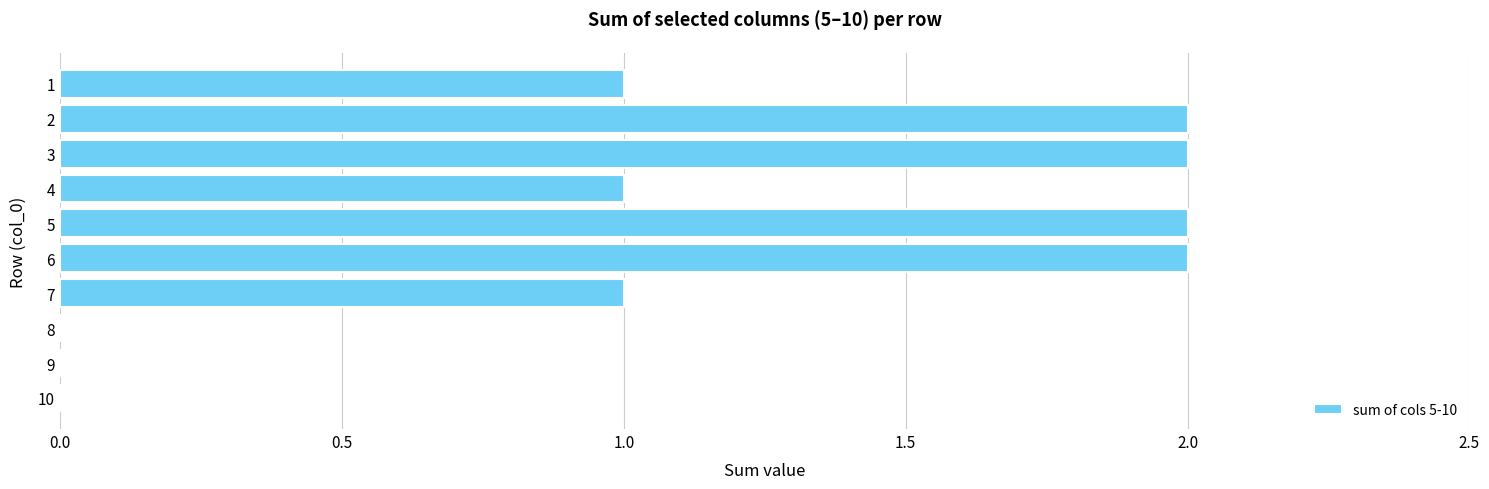

True or false: the data shows 0 at 10.

True